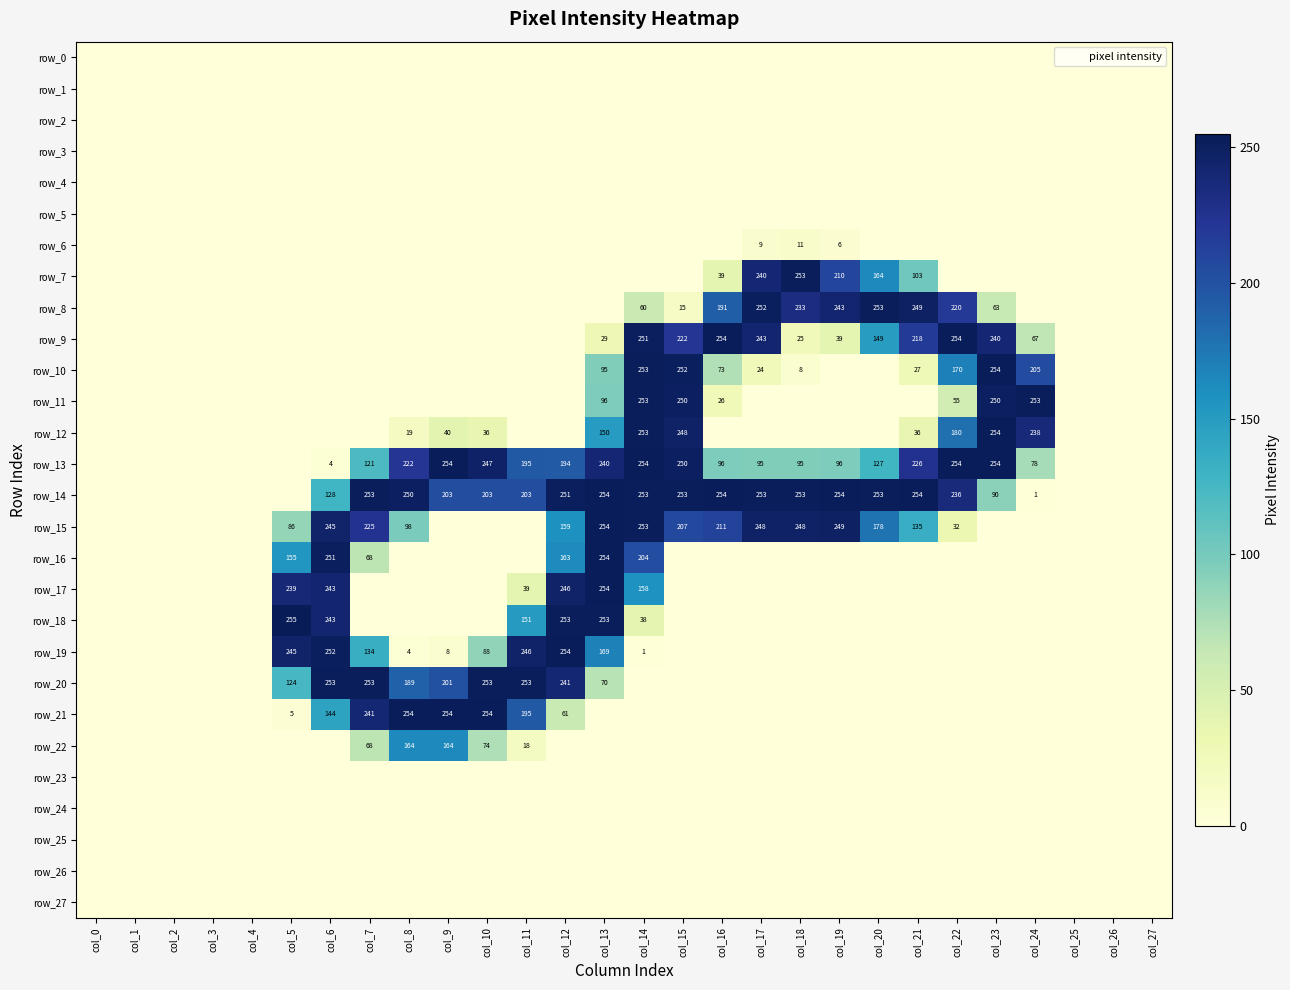

What is the sum of the row_12 values at col_6 and col_9?

40